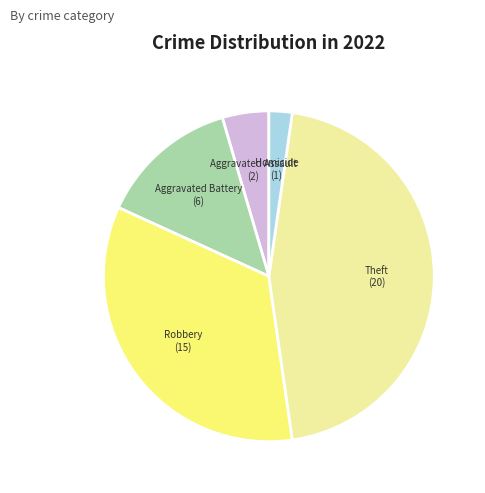

Count the number of slices in the pie.

5